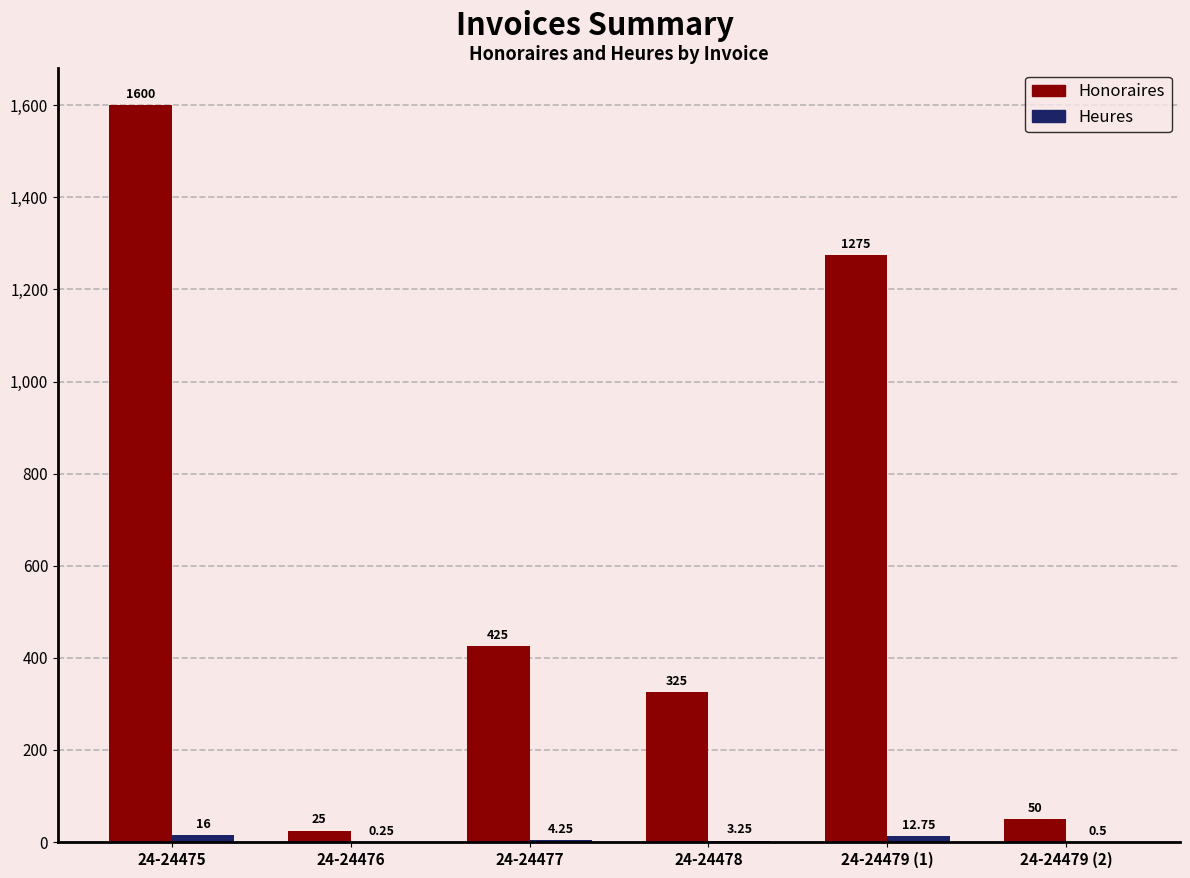

At which category is the sum across all series the highest?

24-24475